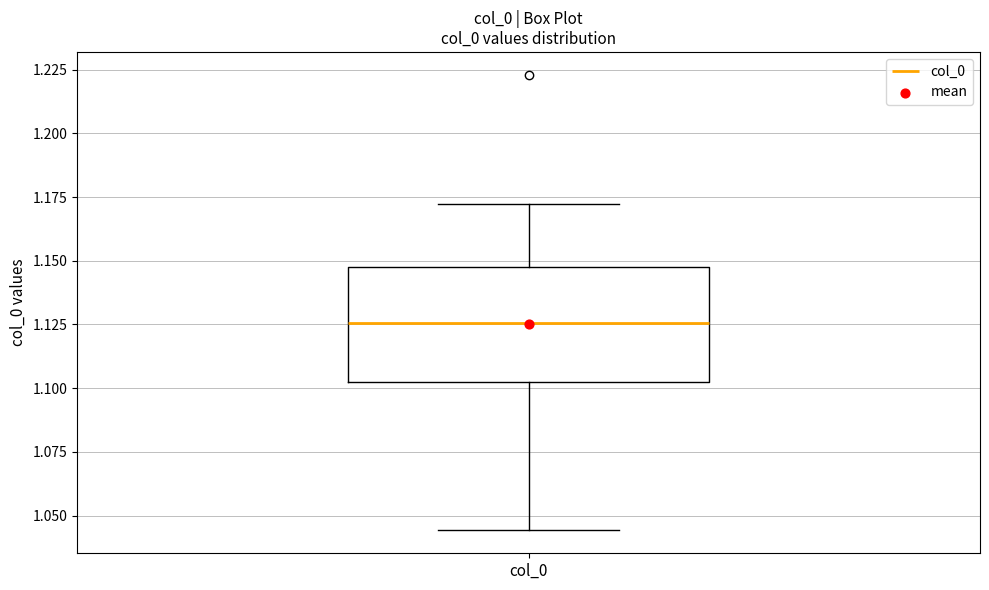

Where is the lower edge of the box for col_0 on the y-axis? The values are not printed on the chart, so give them approximately, as read against the axis.

1.100